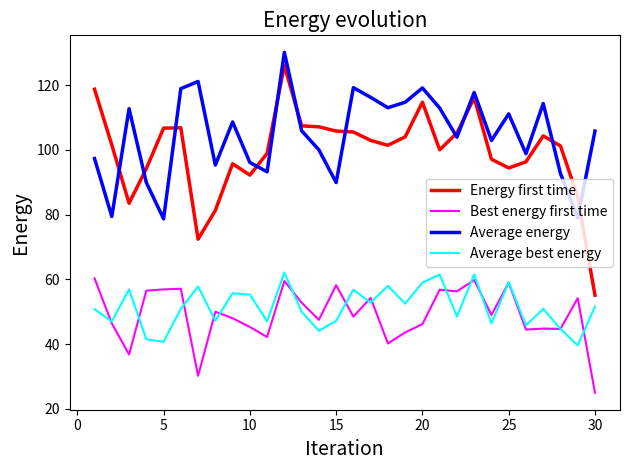

What is the average value of the Best energy first time series?

49.2